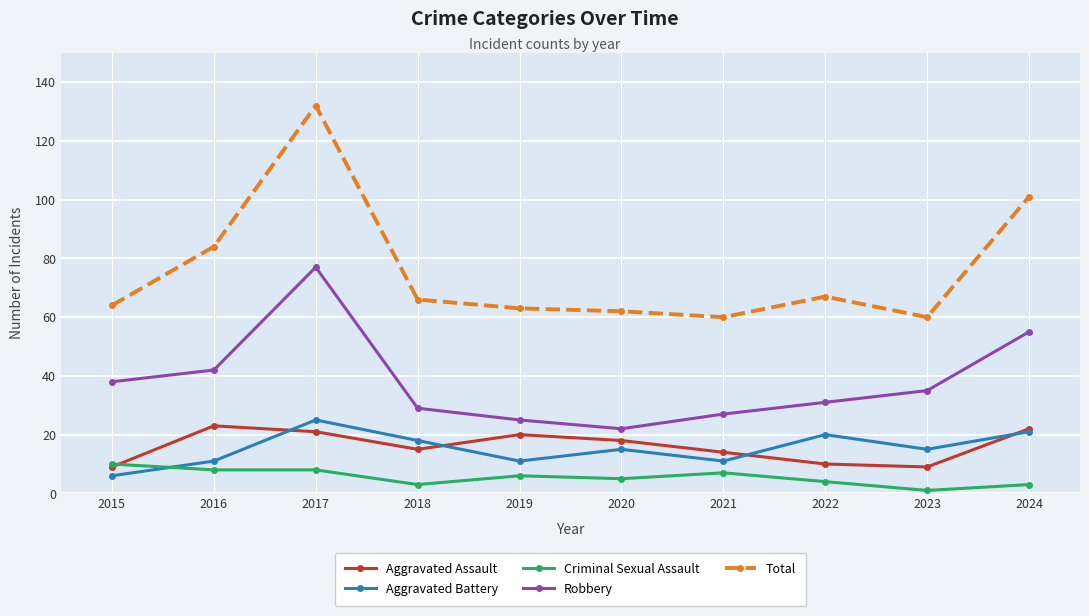

Which series has the widest spread of values?

Total